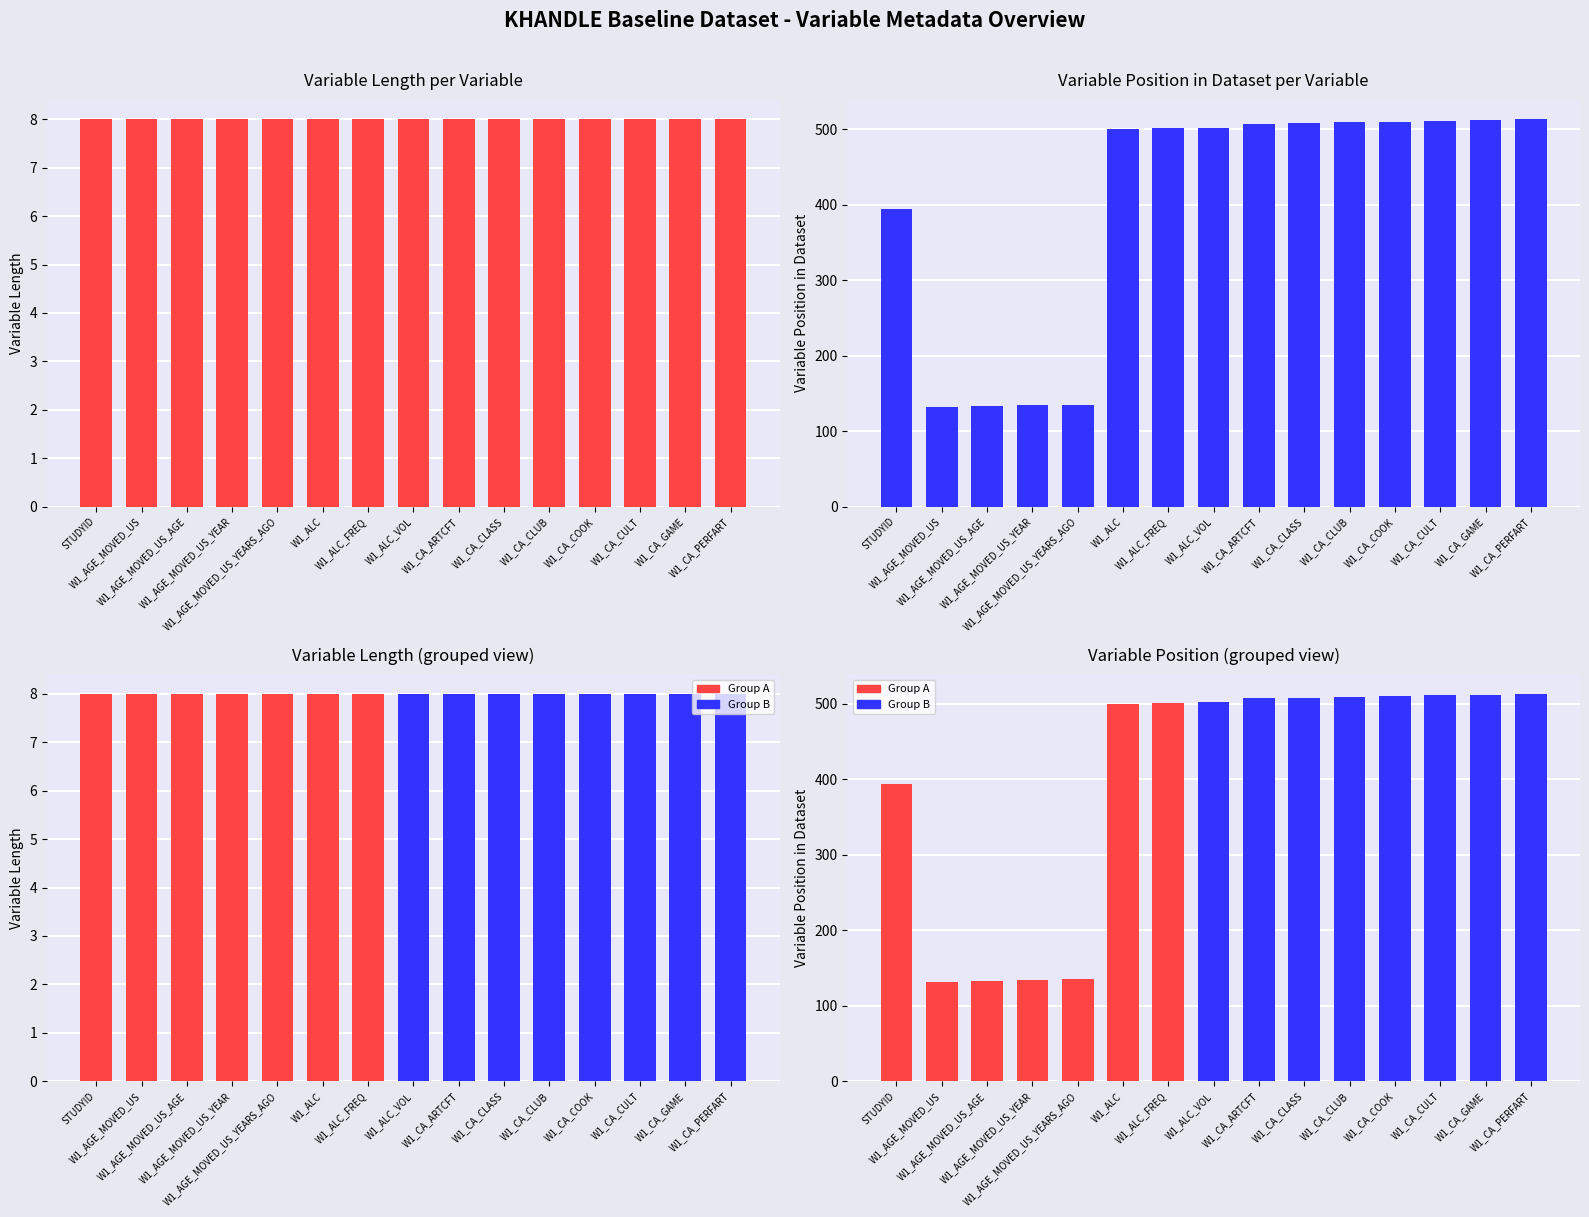

How many values in the Variable Position series exceed 502?

7